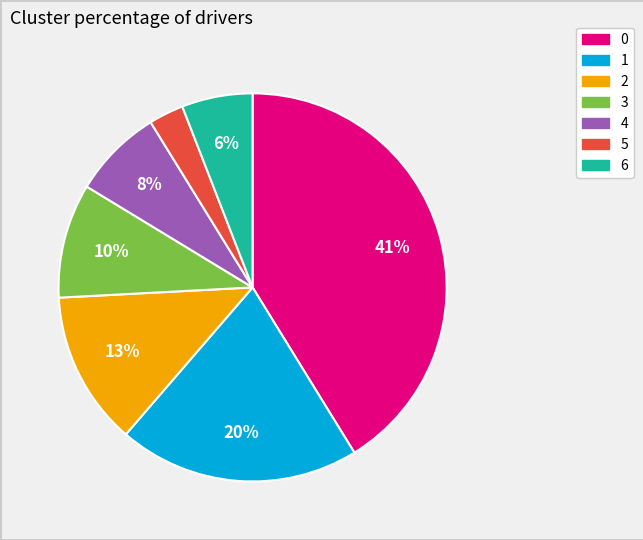

To the nearest percent, what is the difference between the largest and smallest slice percentages?

38%